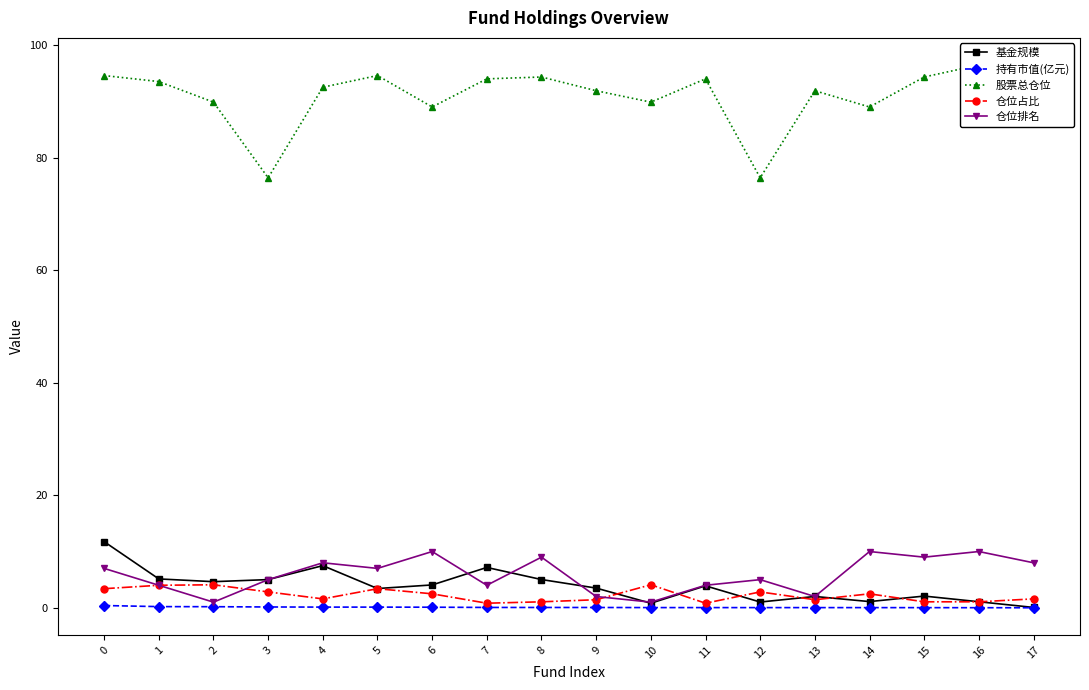

Which has a higher value, 6 or 16?

6